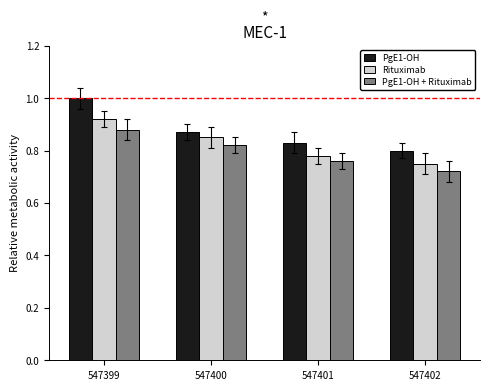

Is it true that PgE1-OH equals 0.4 at 547399?

False